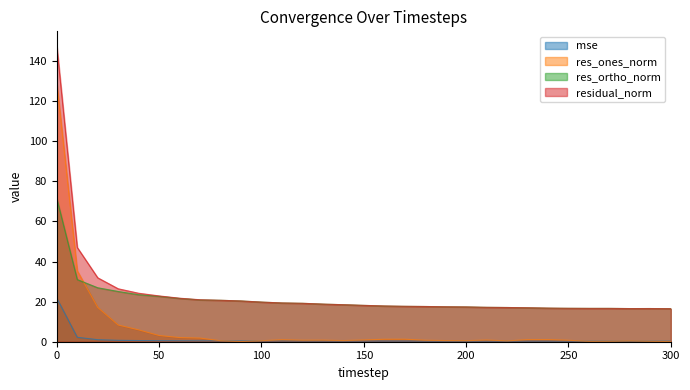

How many series are shown in this chart?

4